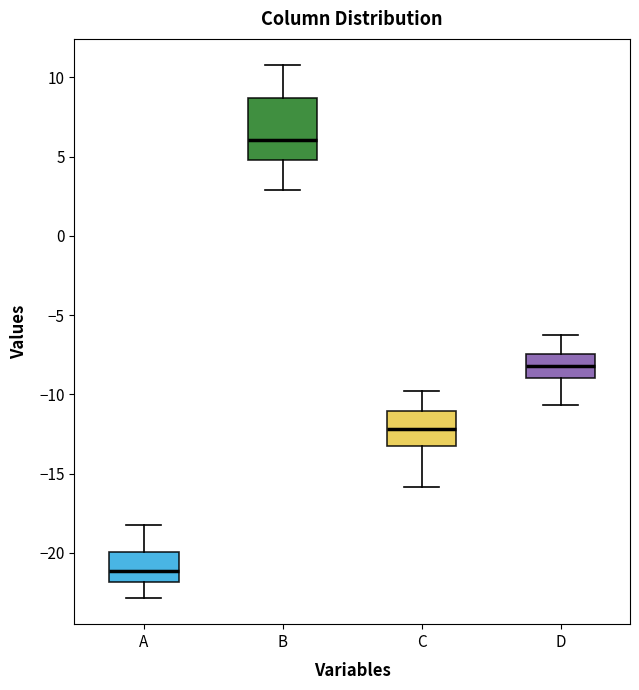

Which box's median line is the highest?

B